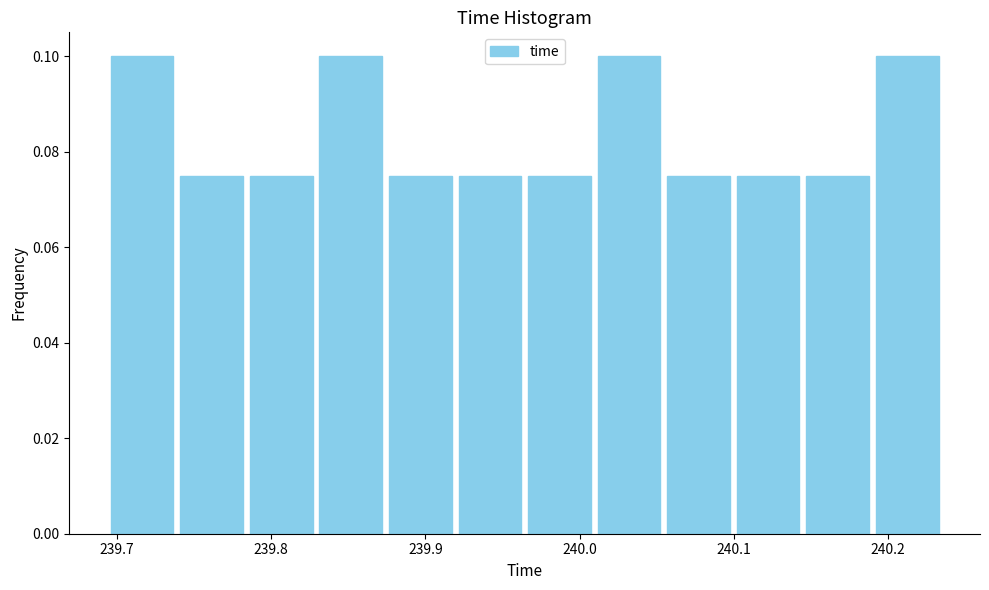

How tall is the bar that spans 240.19 to 240.24 on the x-axis? Neither the bar edges nor the heights are printed on the chart, so give them approximately, as read against the axes.

0.100